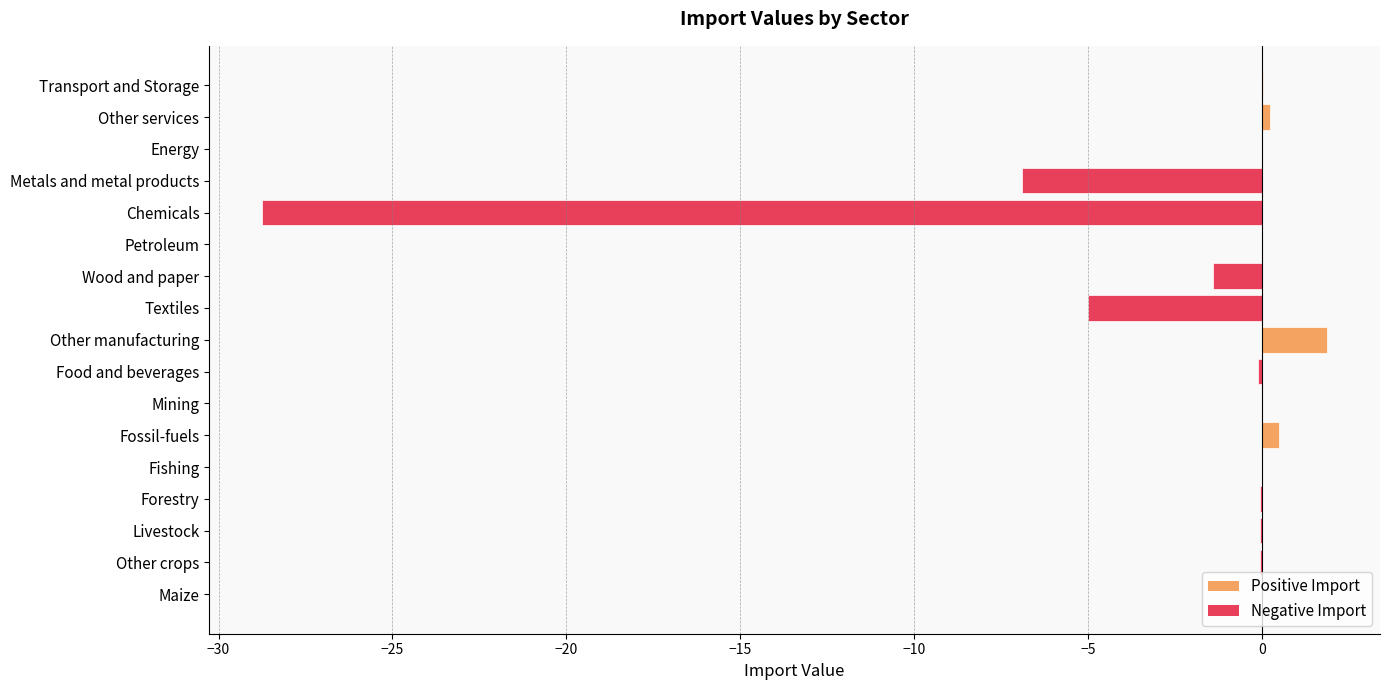

Between Transport and Storage and Textiles, which is larger?

Transport and Storage